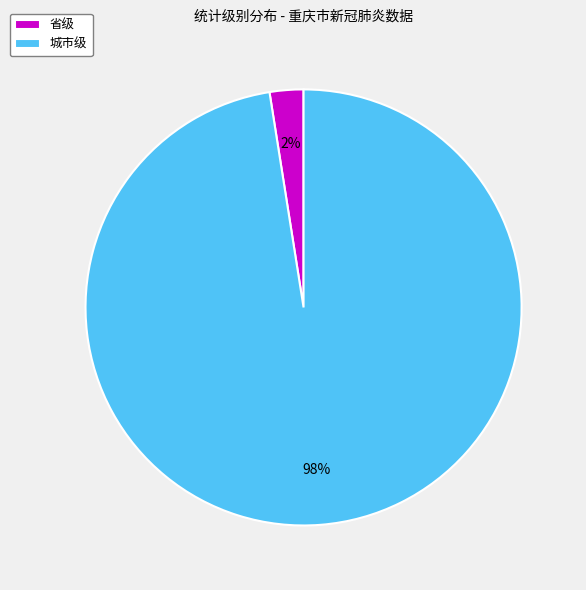

Is it true that 城市级 is 98% of the pie?

True